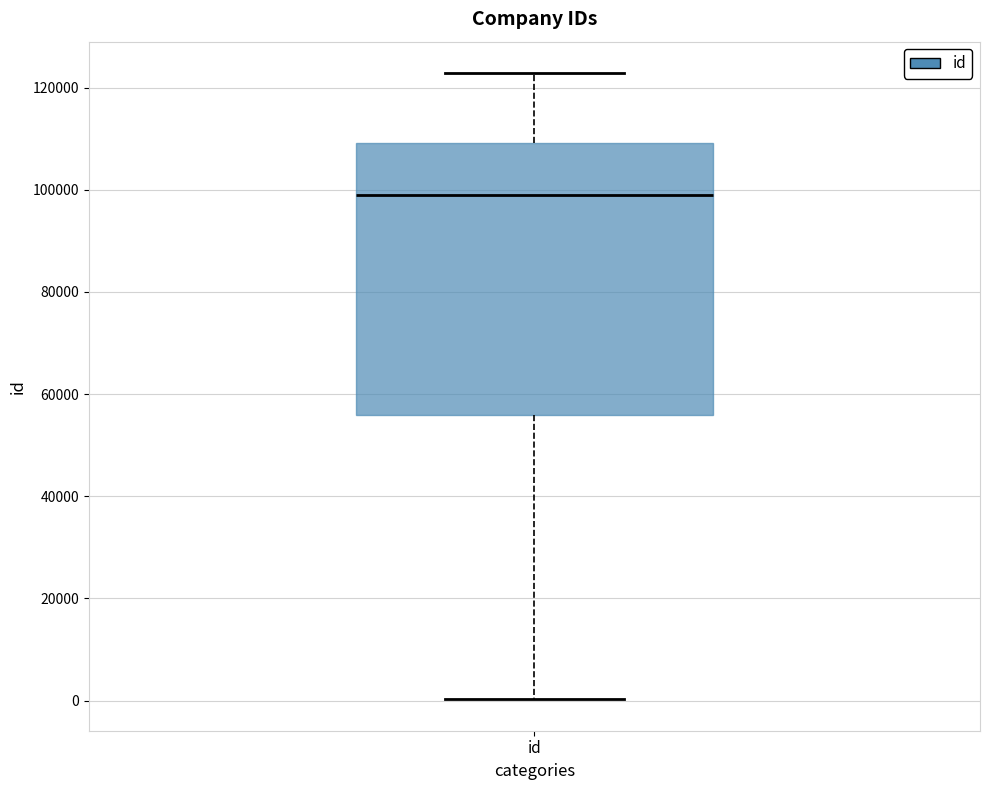

Where does the median line of the box for id sit on the y-axis? The values are not printed on the chart, so give them approximately, as read against the axis.

98000